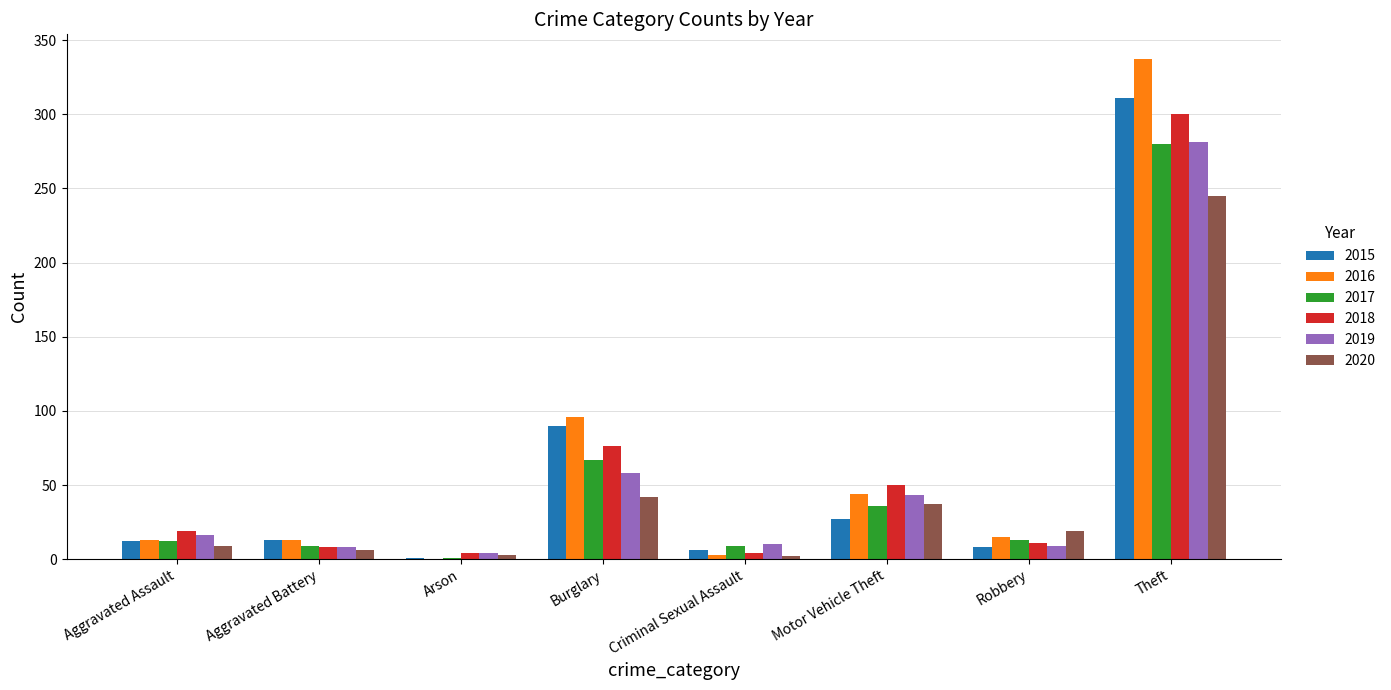

Which category has the highest value across all series?

Theft